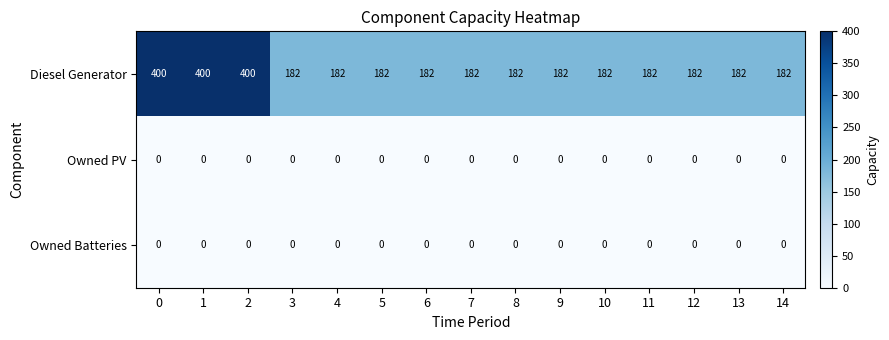

What is the spread (max minus min) of values at 0?

400